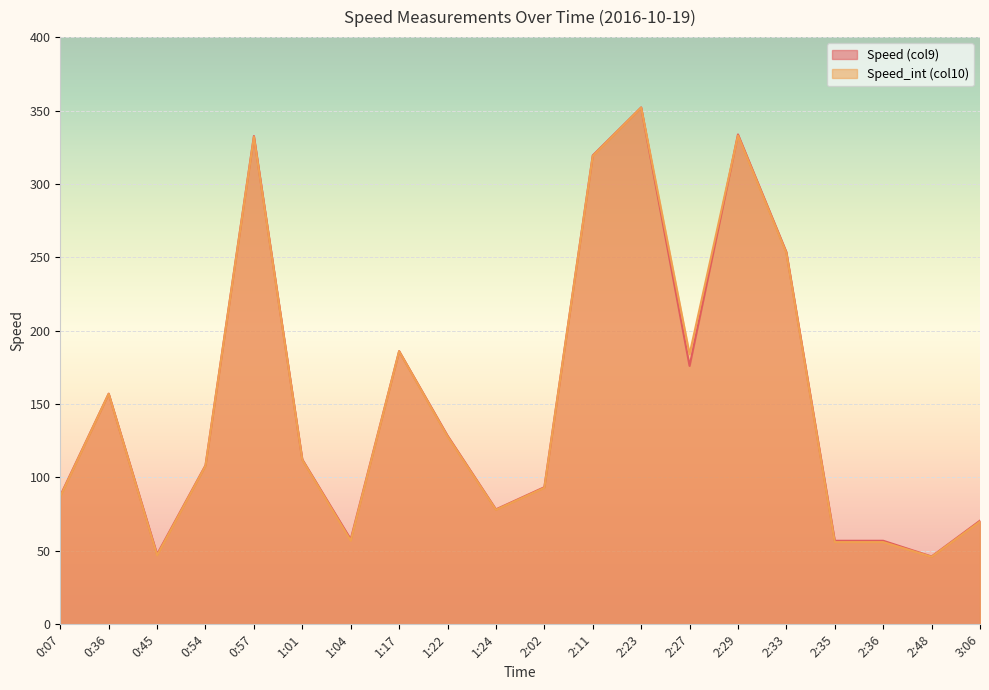

Rank the series by their maximum value, from lowest to highest.

Speed_int (col10), Speed (col9)